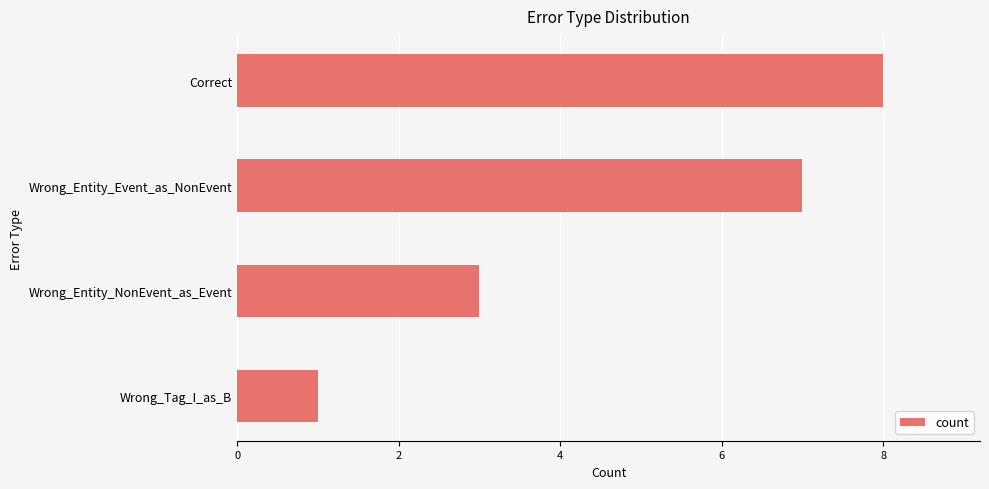

What is the label of the 2nd bar from the bottom?

Wrong_Entity_NonEvent_as_Event